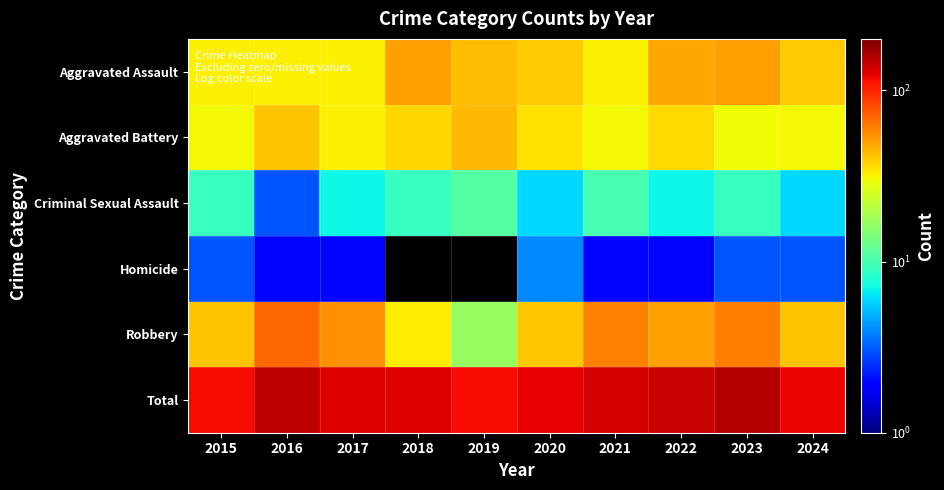

True or false: Criminal Sexual Assault has a value of 7.0 at 2022.

True